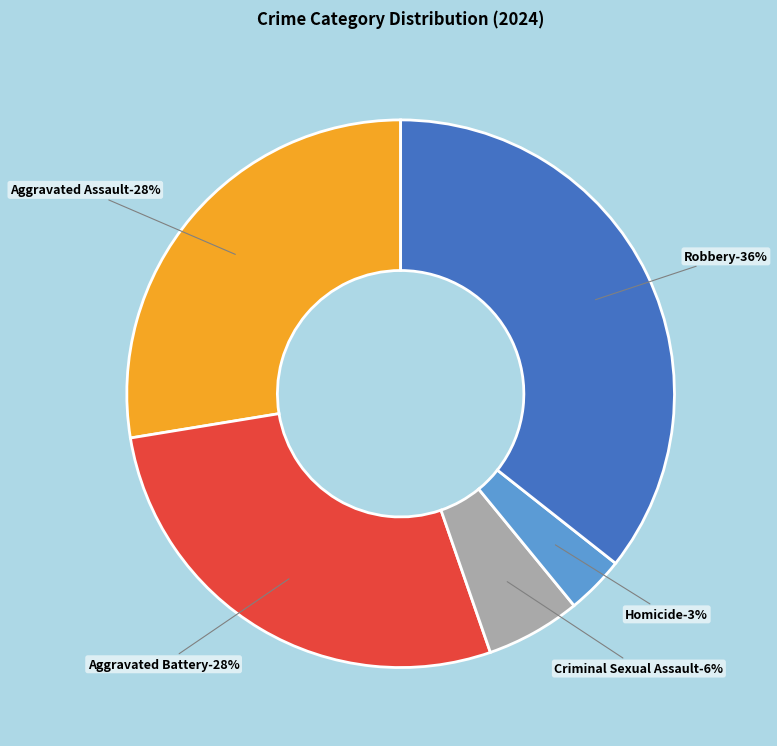

To the nearest percent, what percentage of the pie is Criminal Sexual Assault?

6%